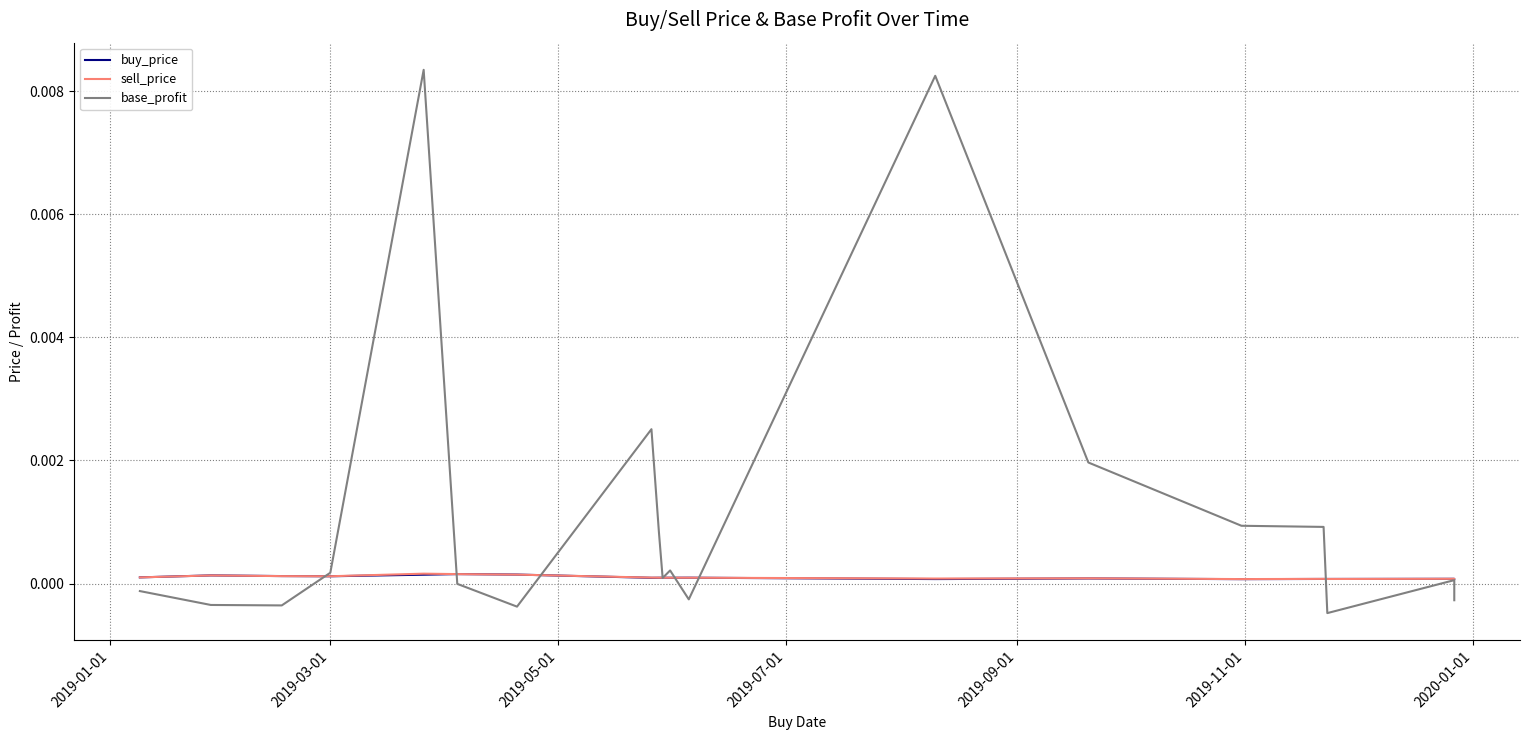

The base_profit series shows 0.0 at 2019-03-01. True or false?

False